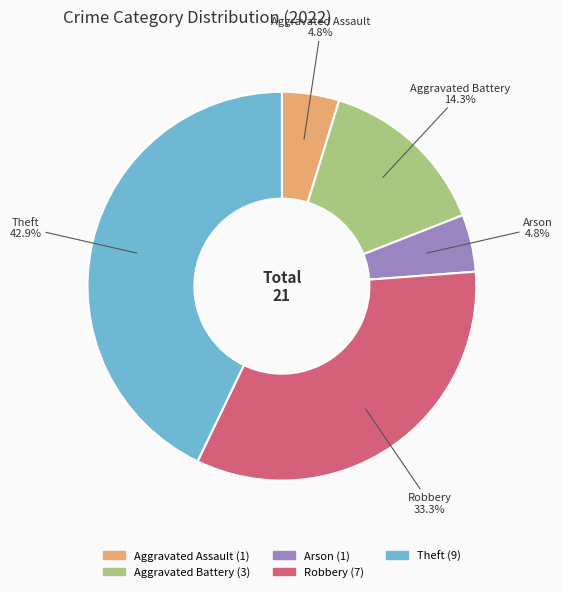

Which slice is the largest?

Theft